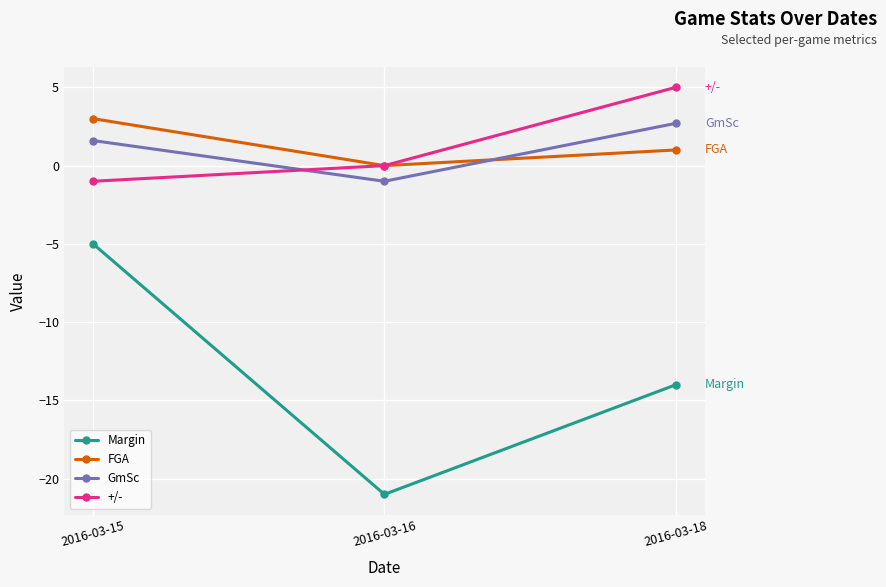

Which category has the lowest value in the GmSc series?

2016-03-16